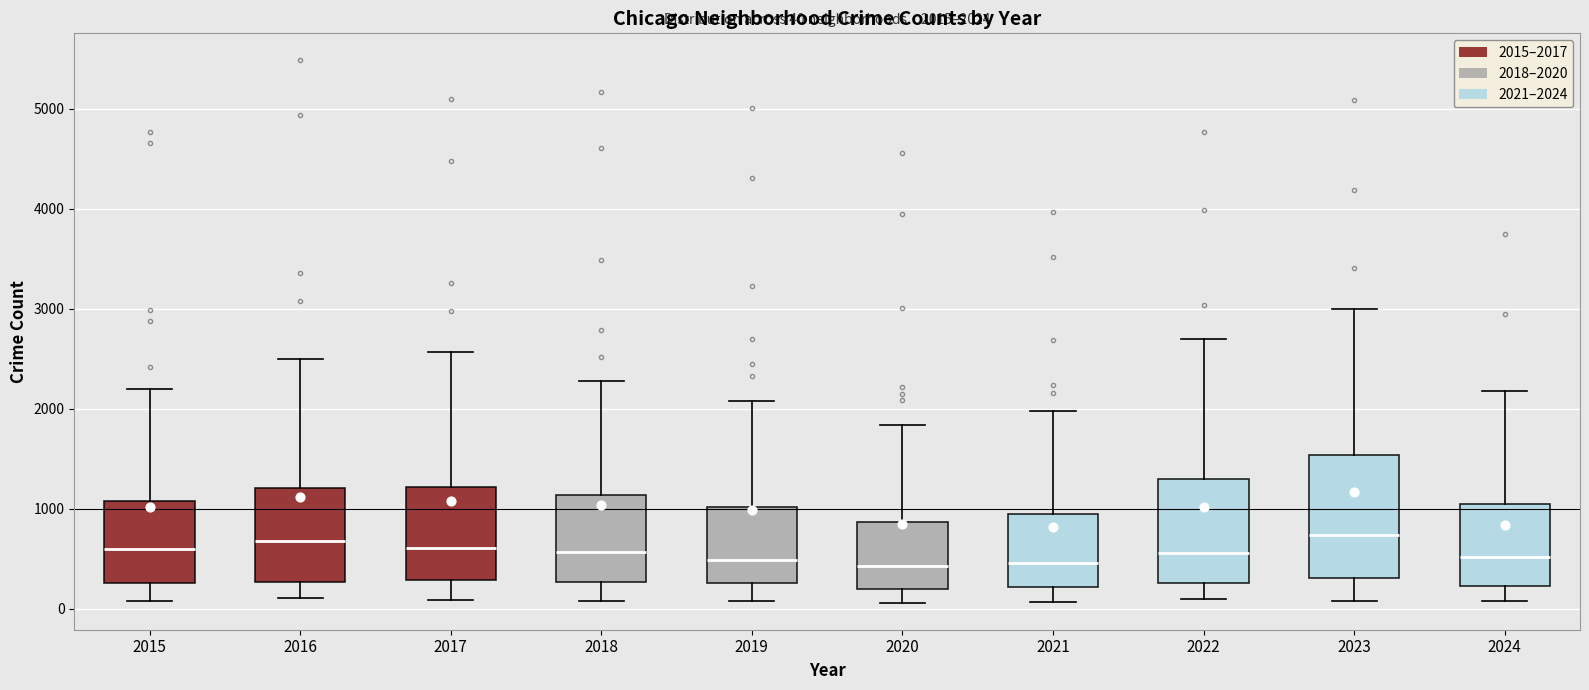

Which box is the tallest, from its lower edge to its upper edge?

2023